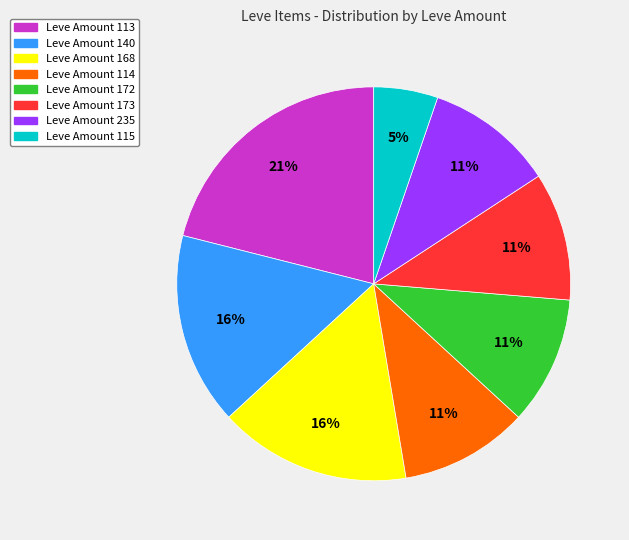

Does any single category account for the majority?

No